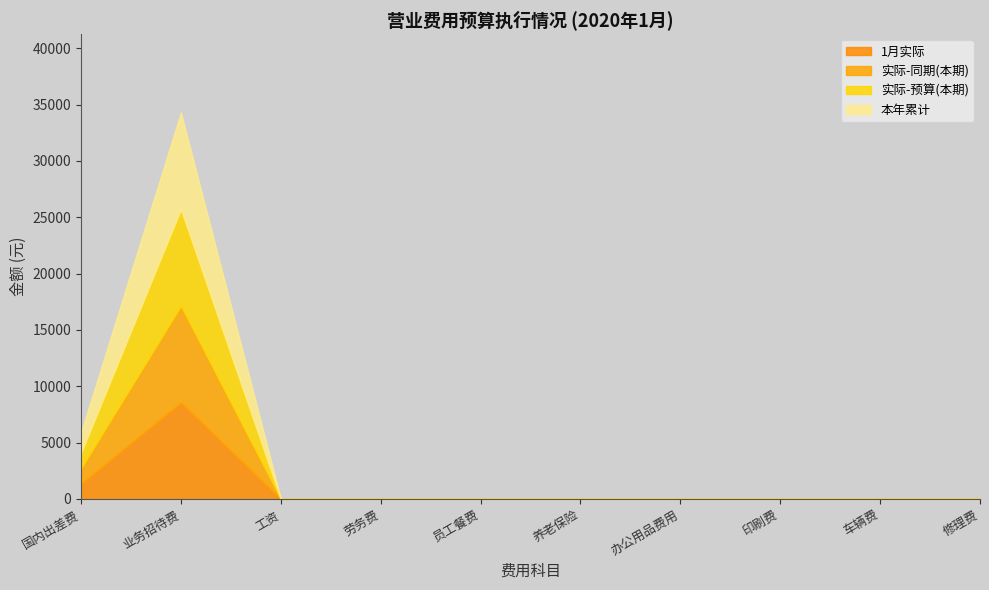

True or false: 1月实际 and 实际-同期(本期) intersect in this chart.

False